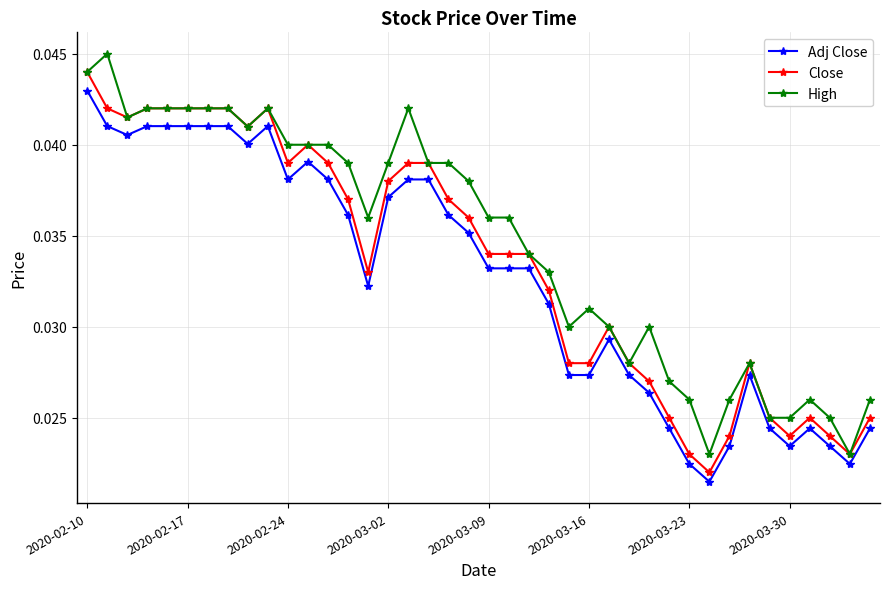

How many distinct data groups are displayed?

3